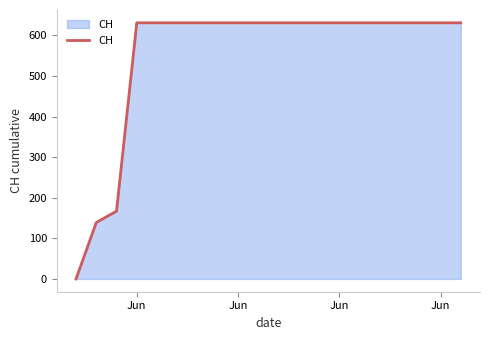

Reading right to left, what are all the values shown in this chart?

631	631	631	631	631	631	631	631	631	631	631	631	631	631	631	631	631	167	139	0